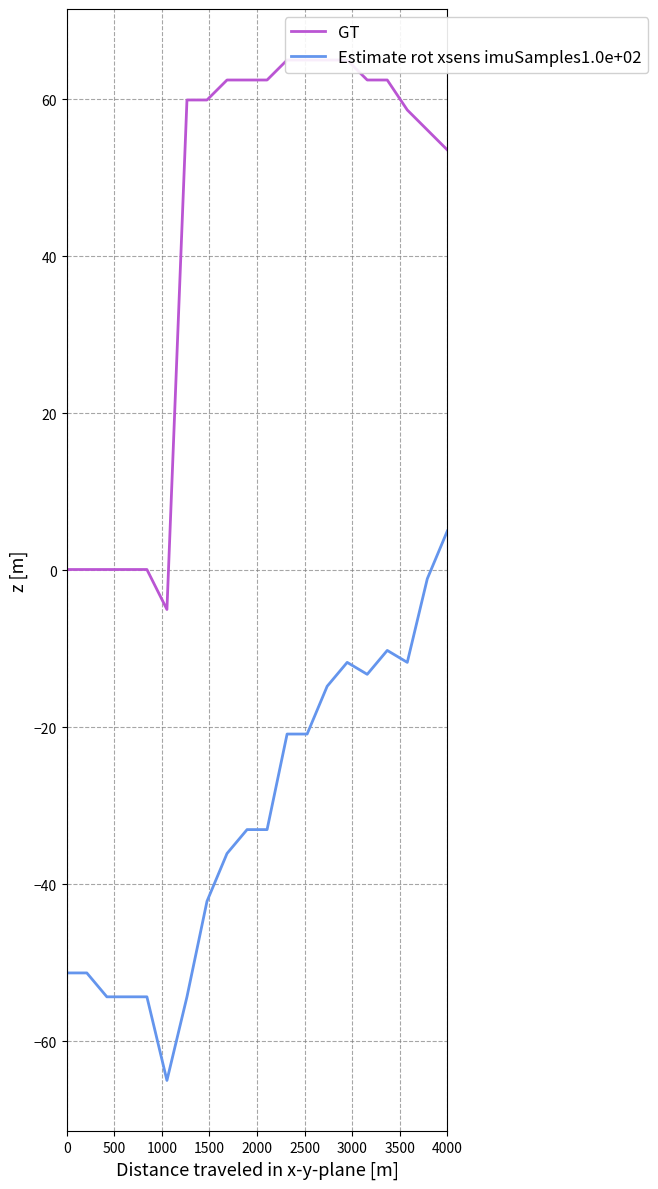

Reading right to left, list all the values displayed in this chart.

GT: 53.5	56.1	58.6	62.5	62.5	65.0	65.0	65.0	65.0	62.5	62.5	62.5	59.9	59.9	-5.0	0.1	0.1	0.1	0.1	0.1
Estimate rot xsens imuSamples1.0e+02: 5.0	-1.1	-11.7	-10.2	-13.3	-11.7	-14.8	-20.9	-20.9	-33.0	-33.0	-36.1	-42.2	-54.3	-65.0	-54.3	-54.3	-54.3	-51.3	-51.3